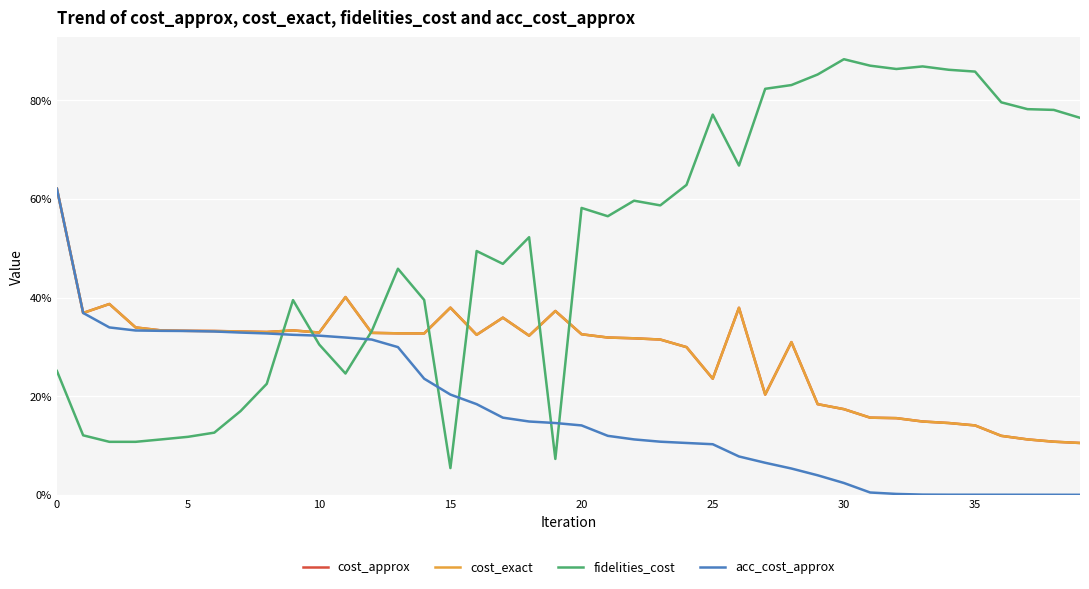

Does the chart display data point markers on the line(s)?

No